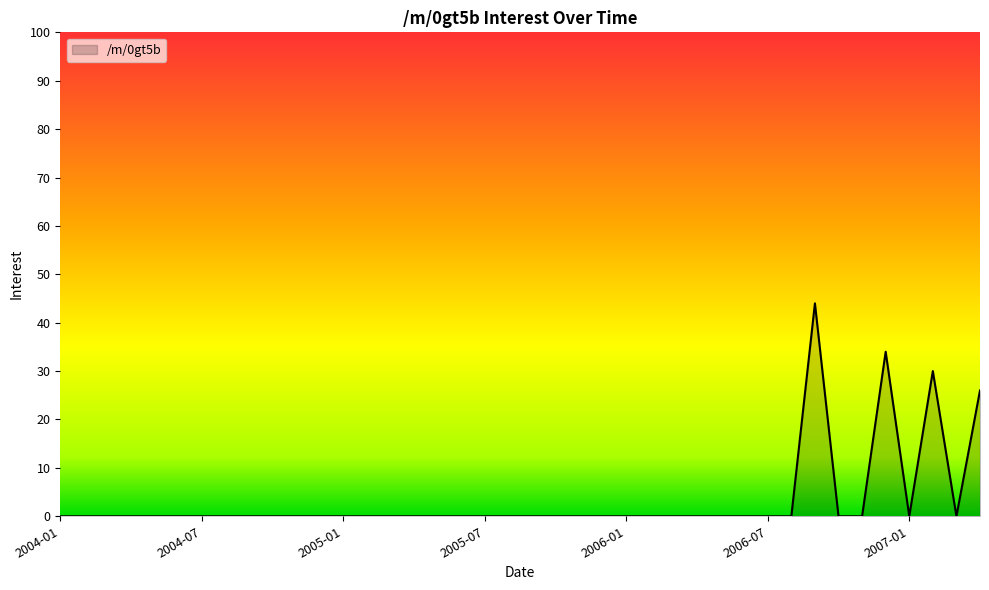

What is the maximum value shown in the chart?

44